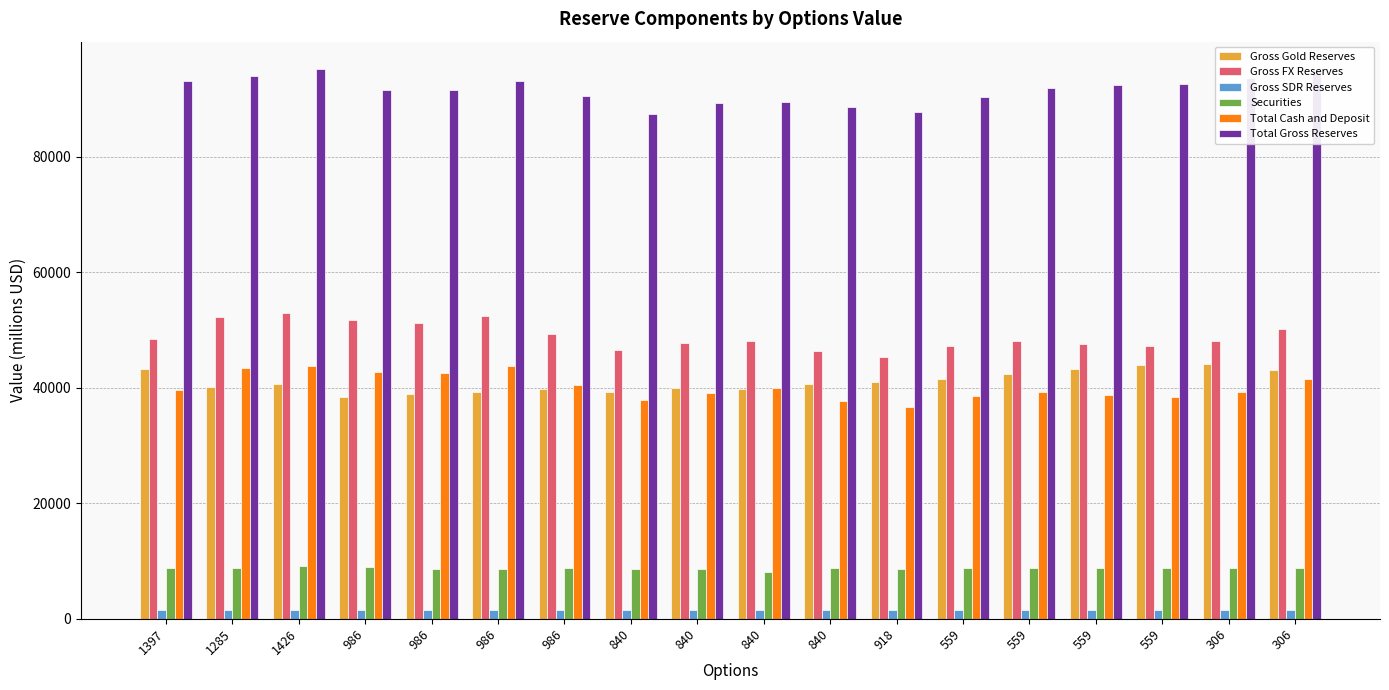

What is the label of the 12th bar from the left?

918